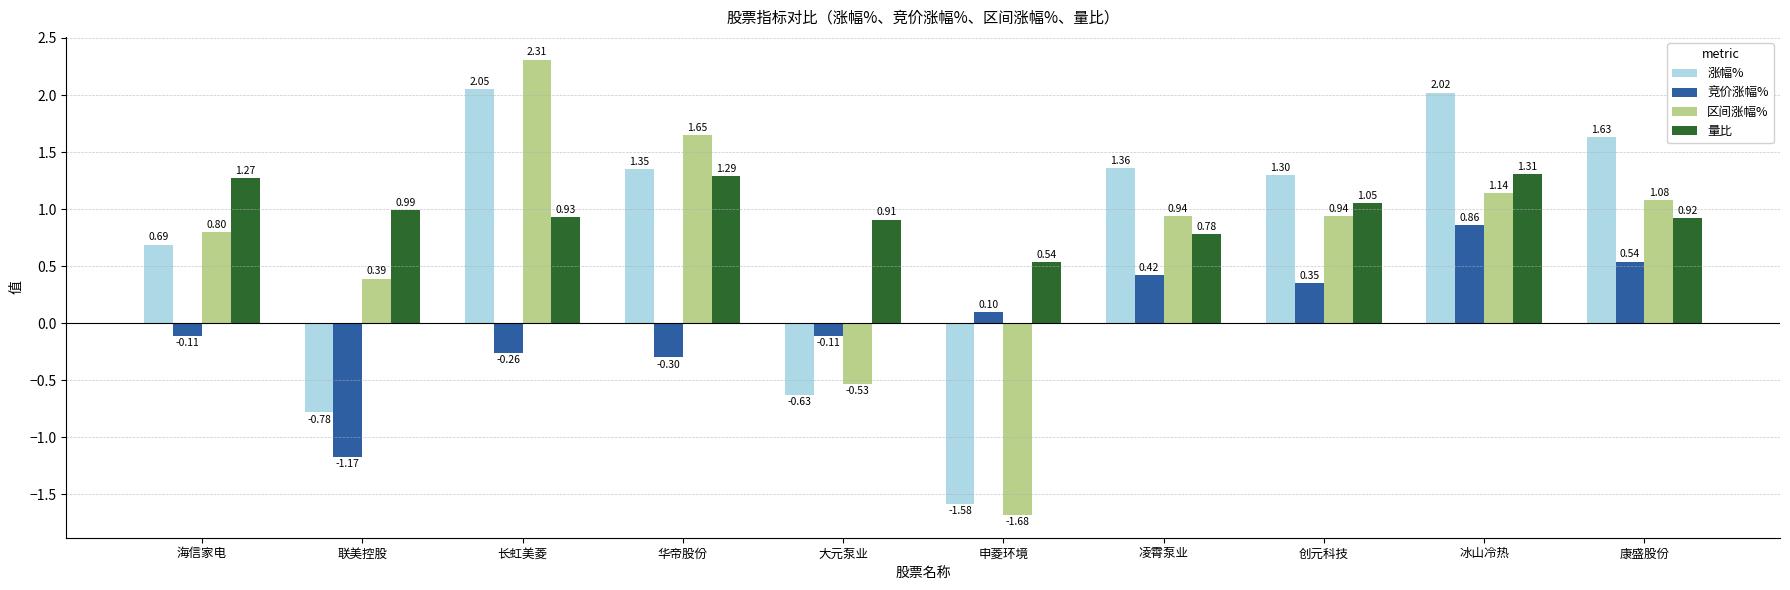

At which label does 区间涨幅% first exceed 0?

海信家电